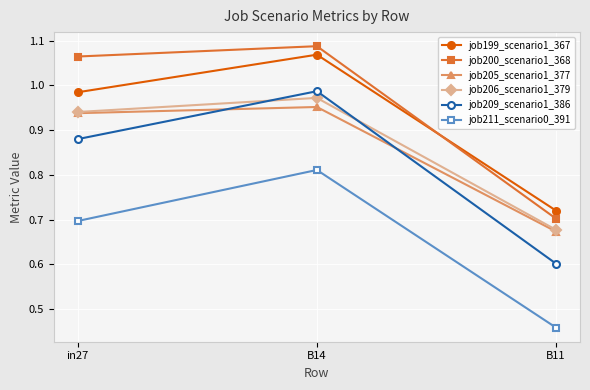

At which label does job209_scenario1_386 reach its minimum?

B11